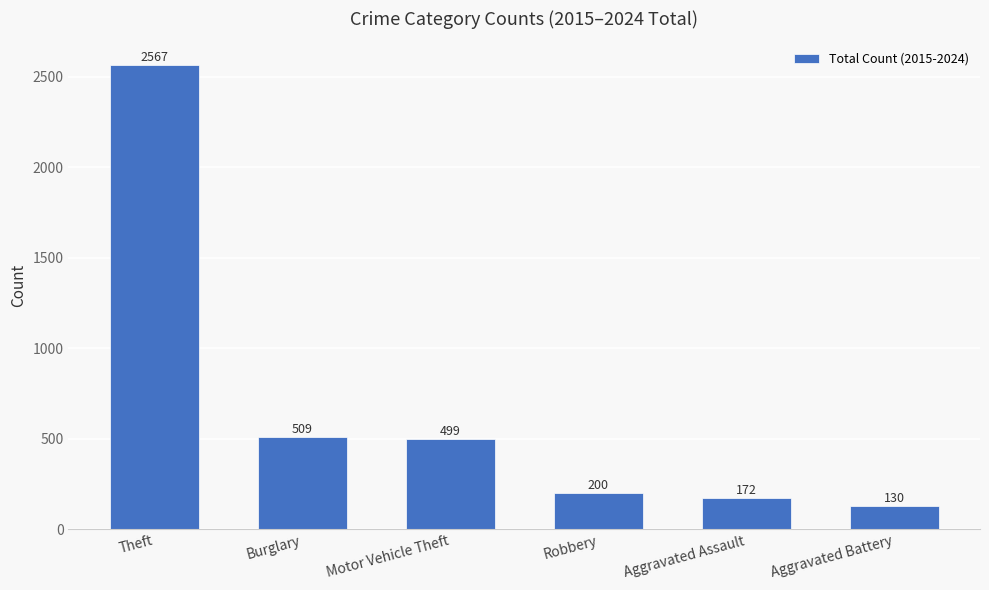

At which category does the chart reach its peak across all series?

Theft